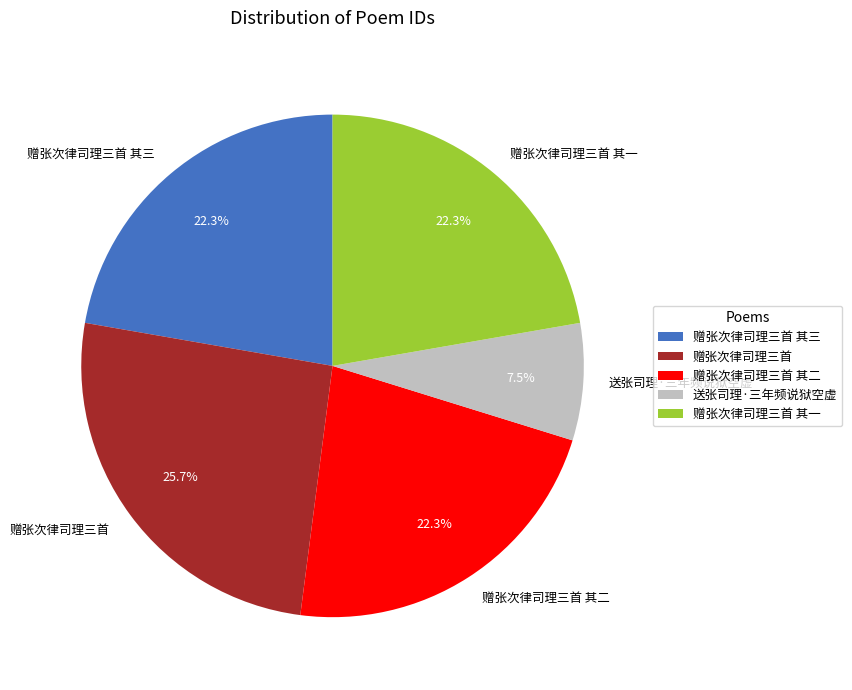

How many slices are in this pie chart?

5